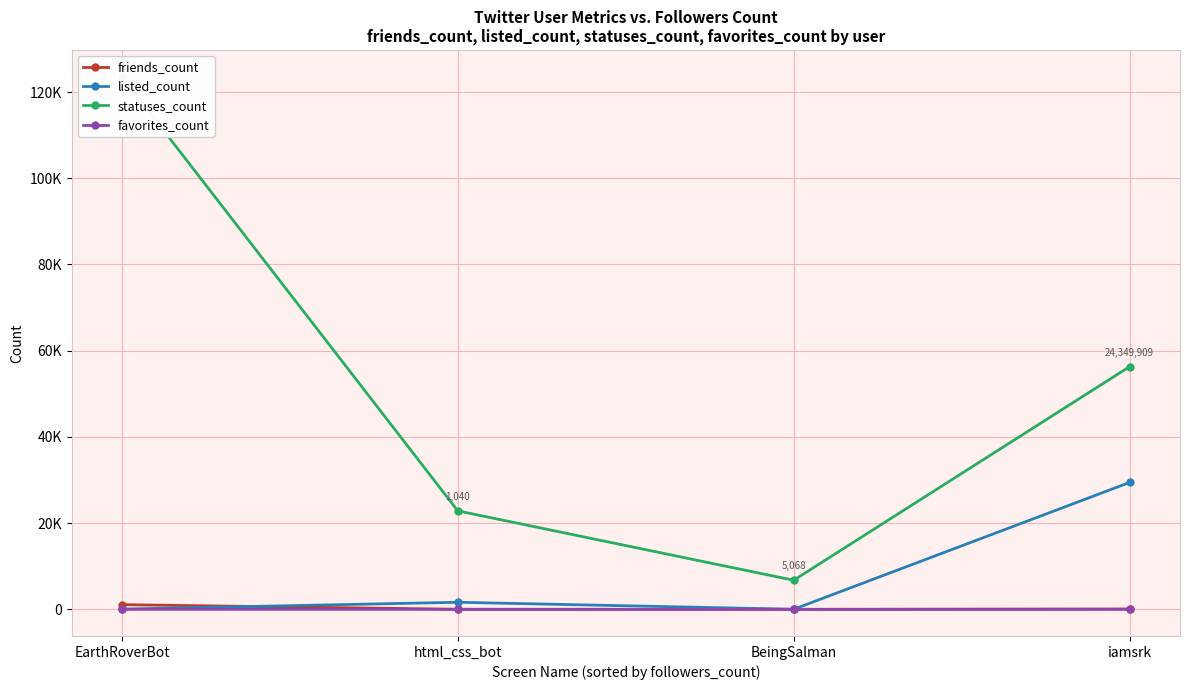

Rank the categories by favorites_count value from highest to lowest.

html_css_bot, EarthRoverBot, BeingSalman, iamsrk